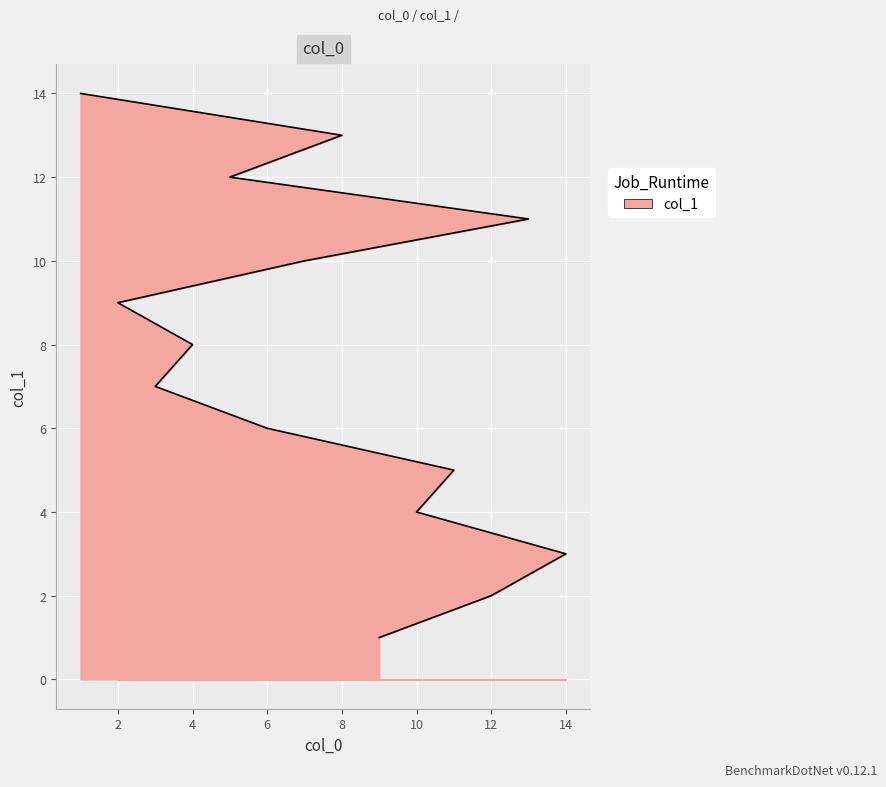

Reading left to right, transcribe all the data shown in this chart.

9=1	12=2	14=3	10=4	11=5	6=6	3=7	4=8	2=9	7=10	13=11	5=12	8=13	1=14